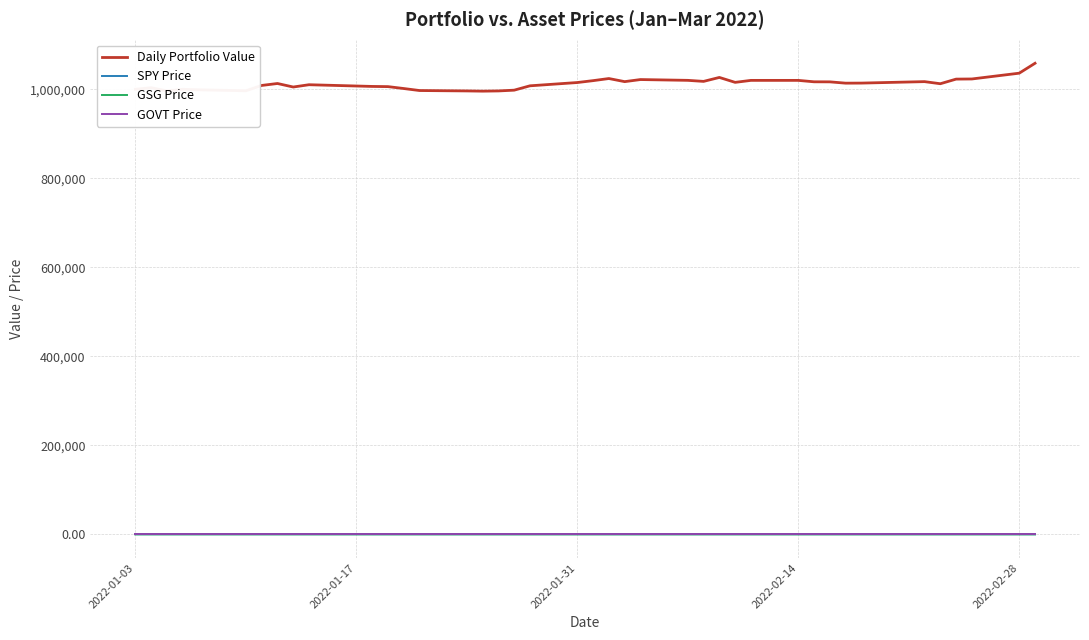

Which series has the largest total across all categories?

Daily Portfolio Value